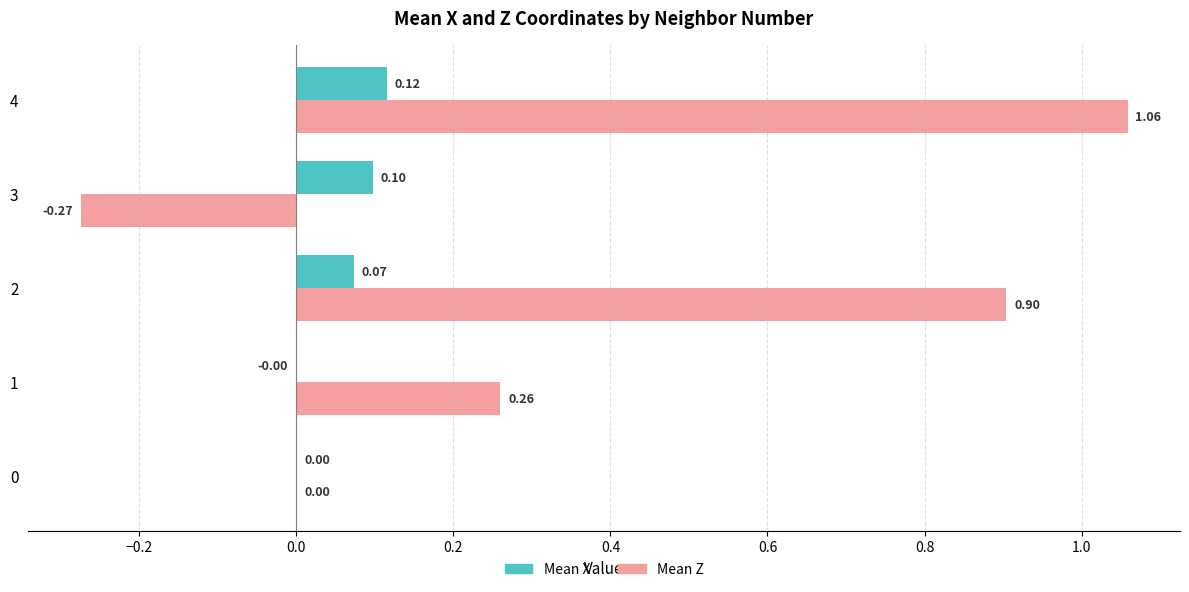

At which category is the sum across all series the highest?

4